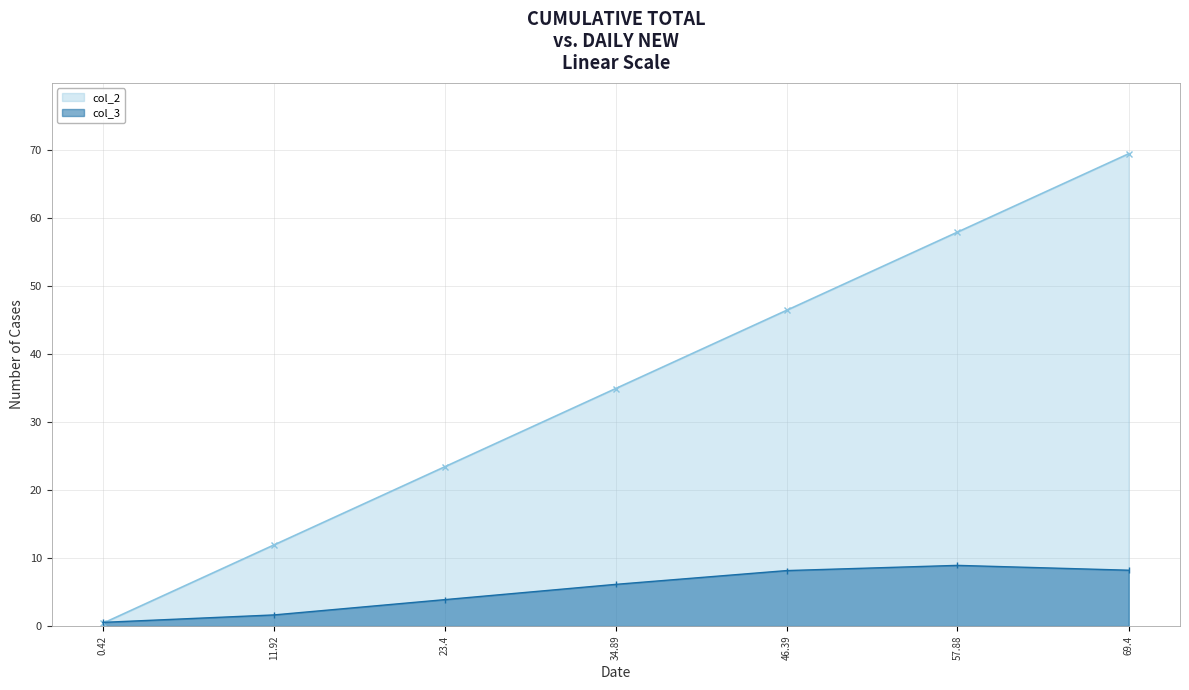

What is the sum of the col_3 values at 0.42 and 11.92?

2.2